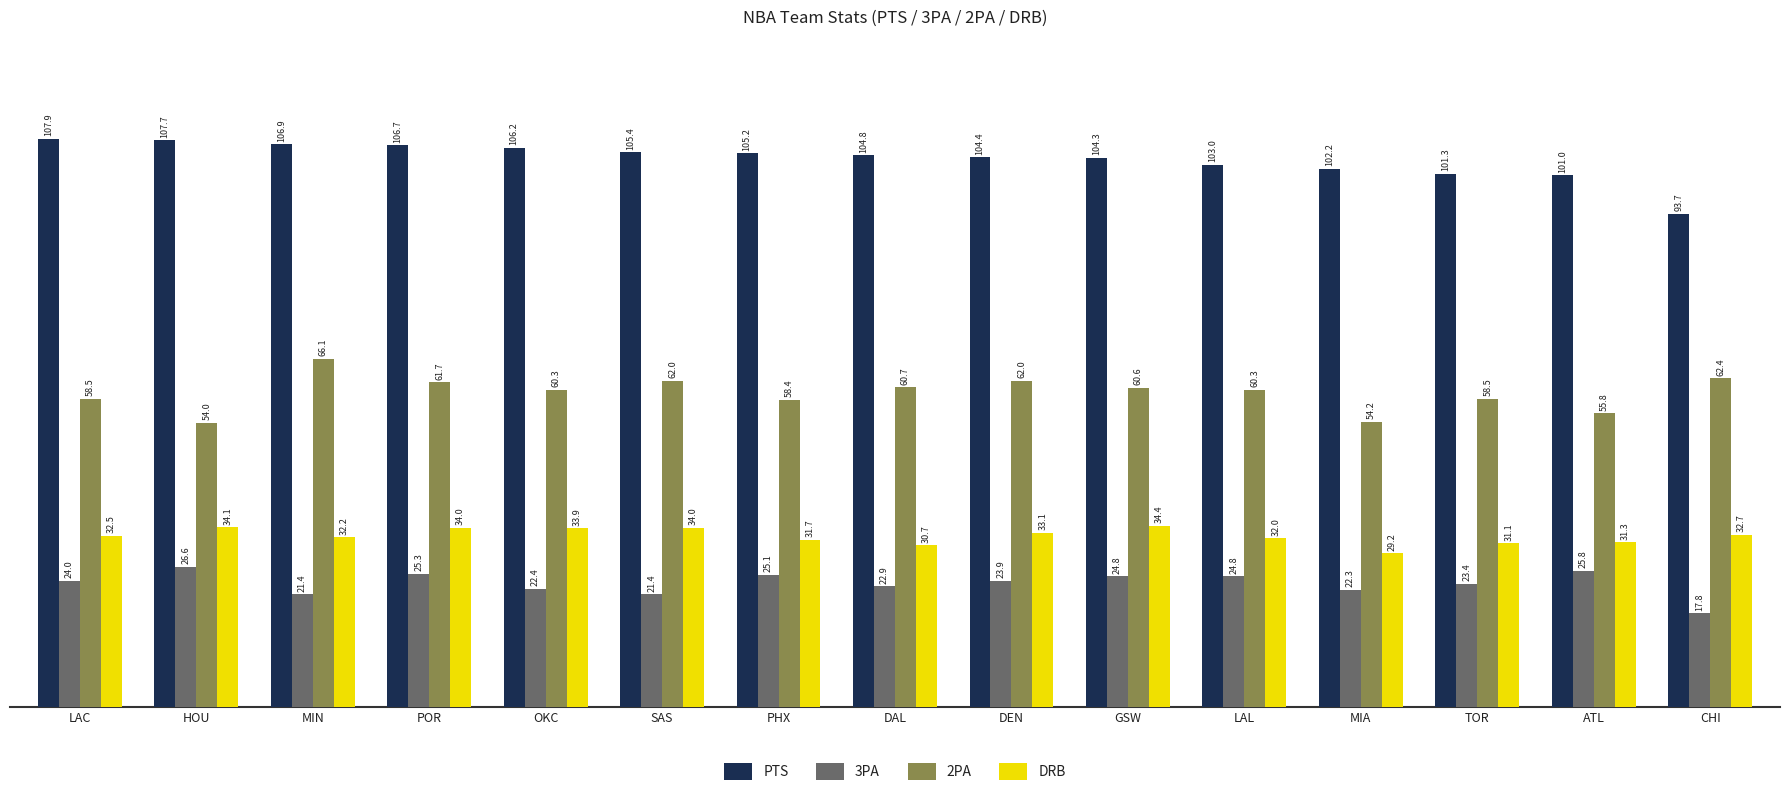

At which label is PTS closest to 100?

ATL